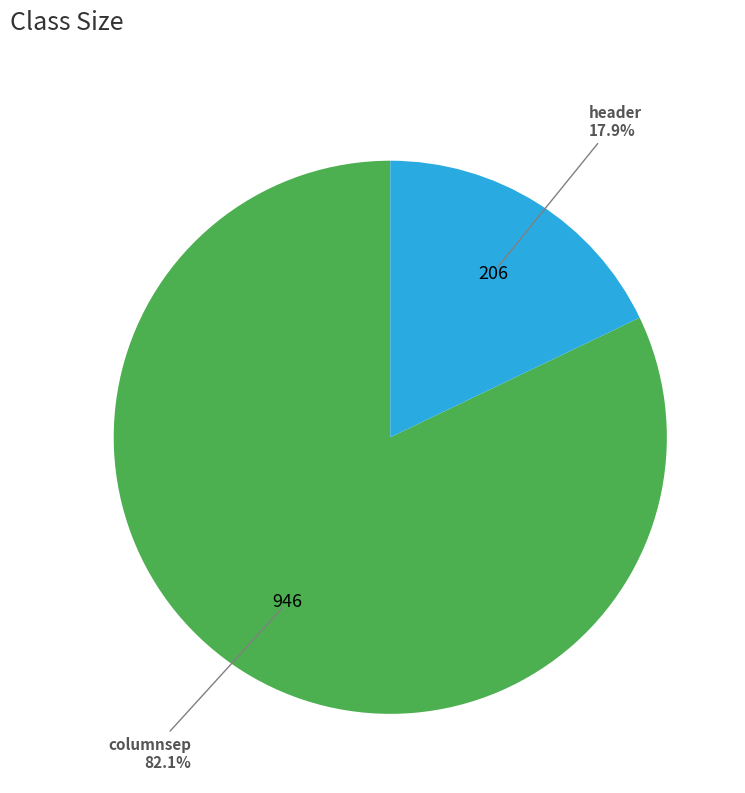

Is there a majority slice in this chart?

Yes